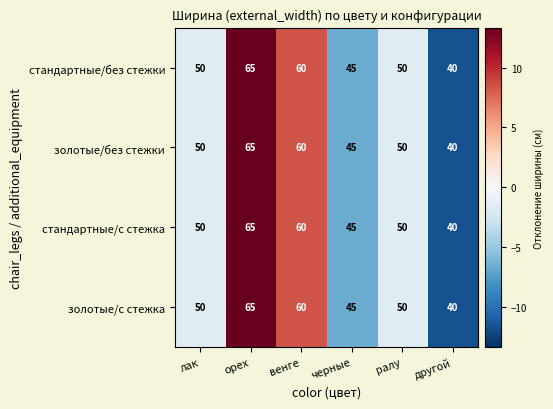

What is the total value across all series at венге?

240